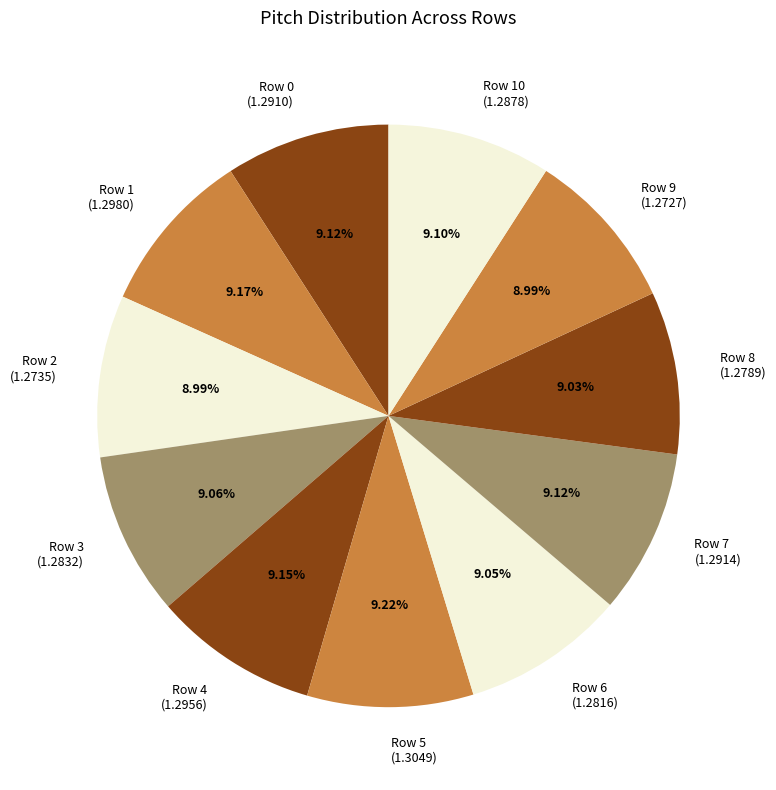

What is the ratio of the value at Row 7 (1.2914) to the value at Row 2 (1.2735)?

1.0